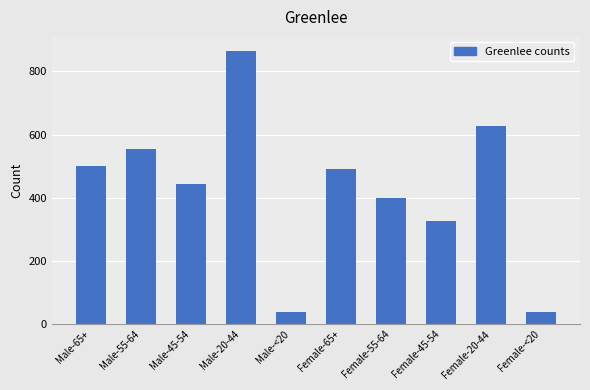

What is the value of the 4th bar from the left?

866